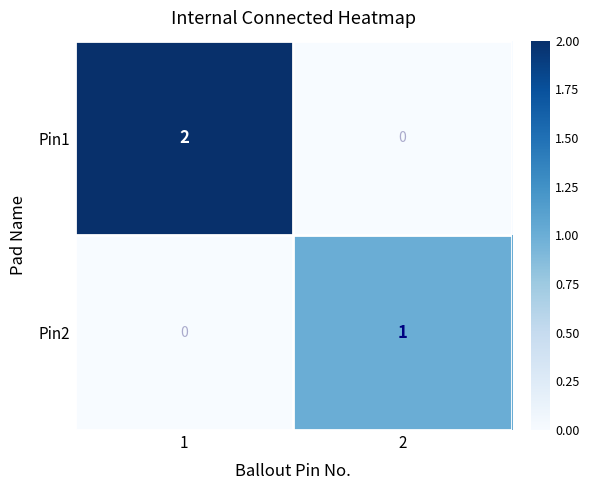

Rank the series at 2 from highest to lowest value.

Pin2, Pin1